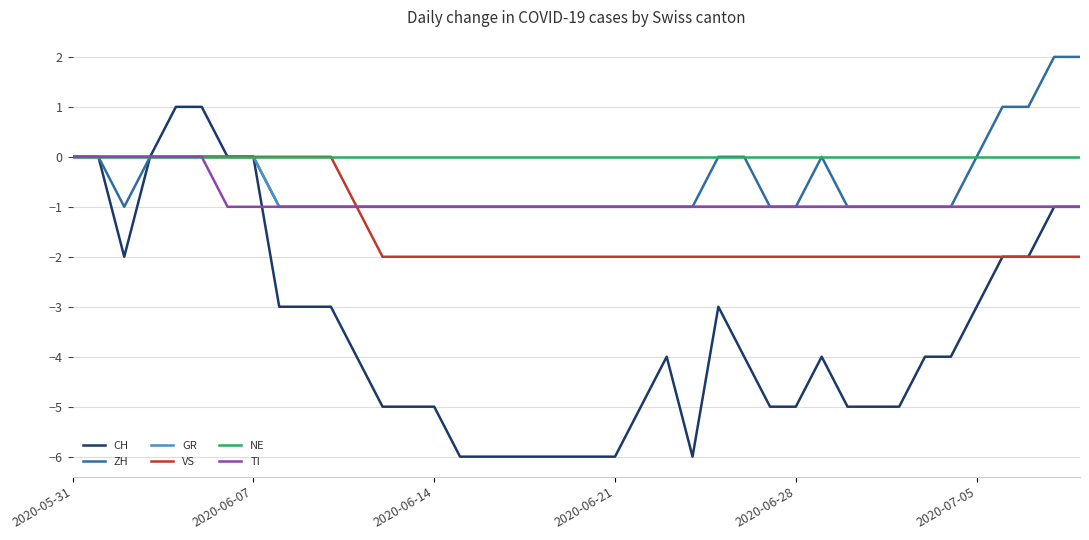

Does the chart have visible grid lines?

Yes